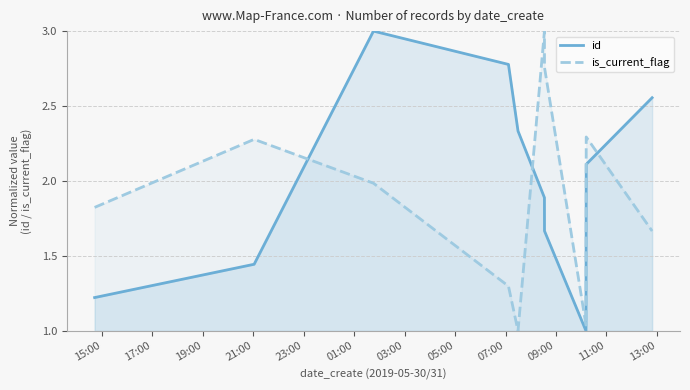

True or false: is_current_flag has more than 2 interior local peaks.

True